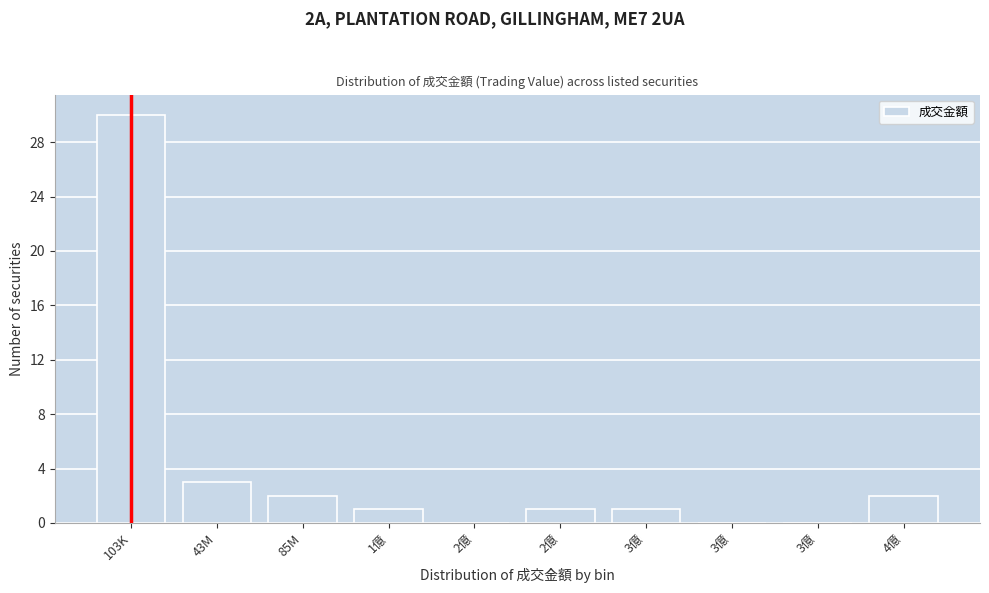

Are the bars horizontal?

No